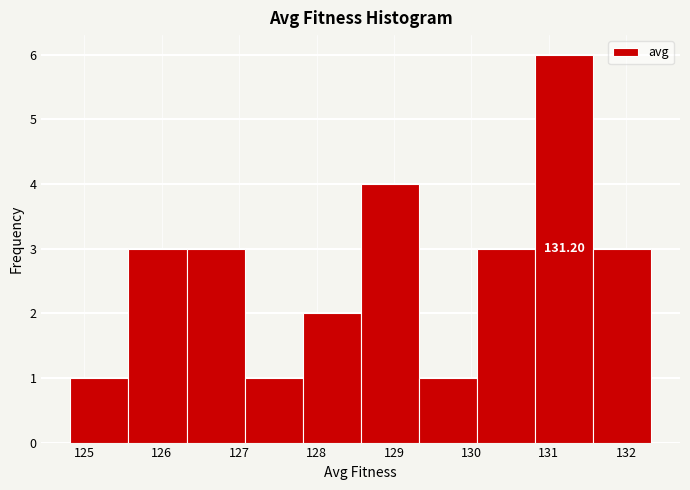

Which range on the x-axis has the tallest bar?

130.8 to 131.6